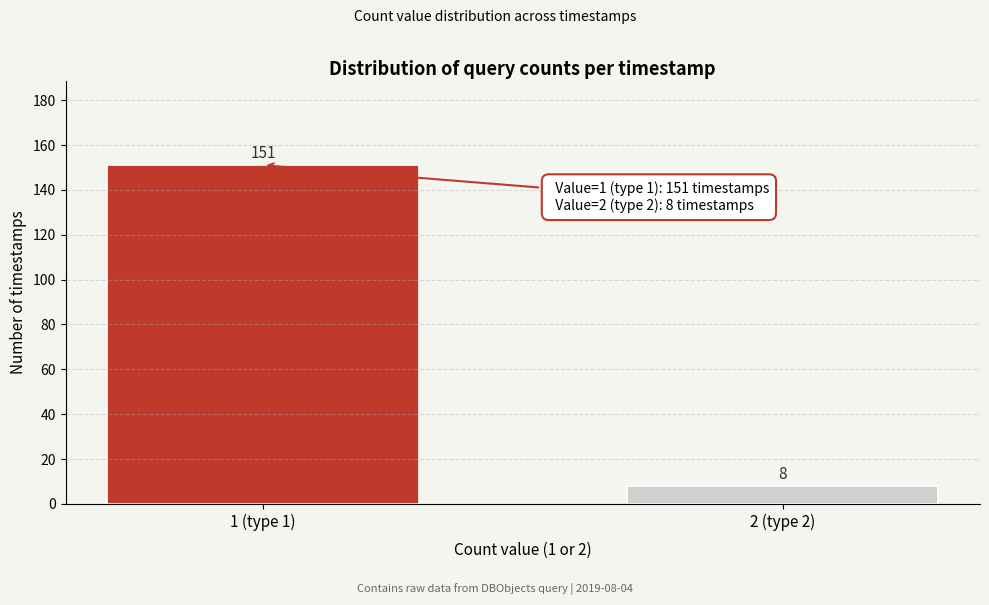

Reading left to right, extract all data points from this chart.

1 (type 1)=151	2 (type 2)=8